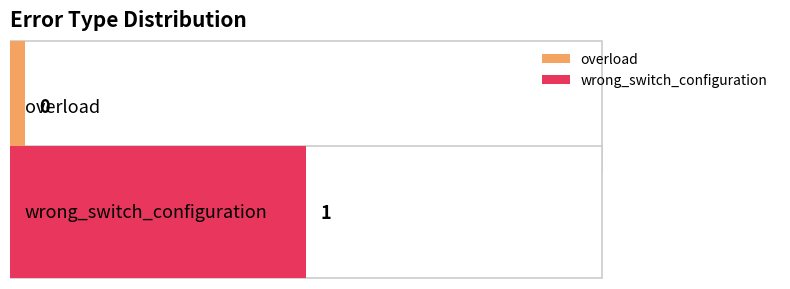

Count the values in the range 0 to 1.

2